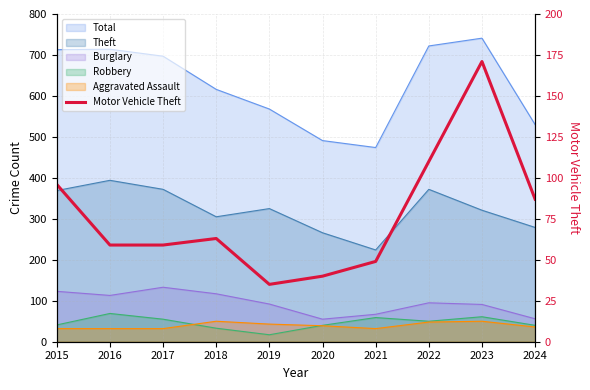

Which has a higher value, 2021 or 2023?

2023